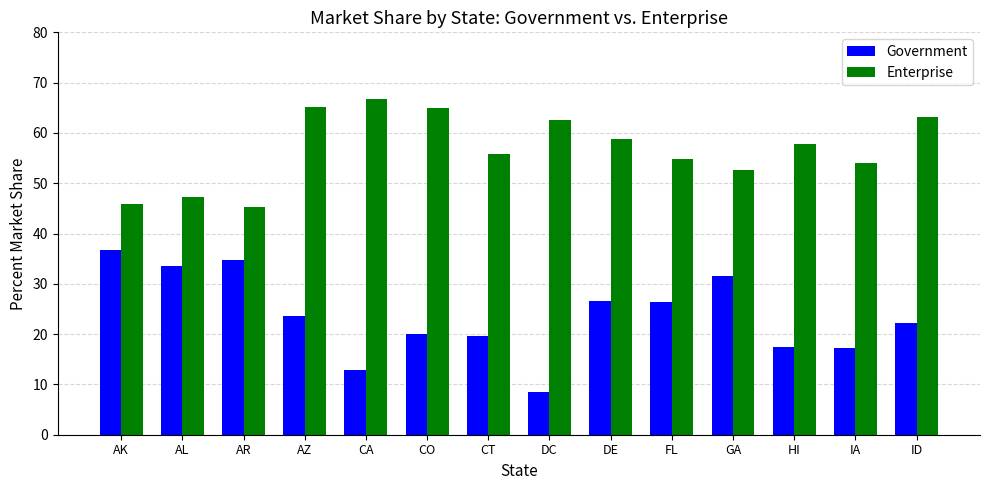

What value does the Government series have at CT?

19.6